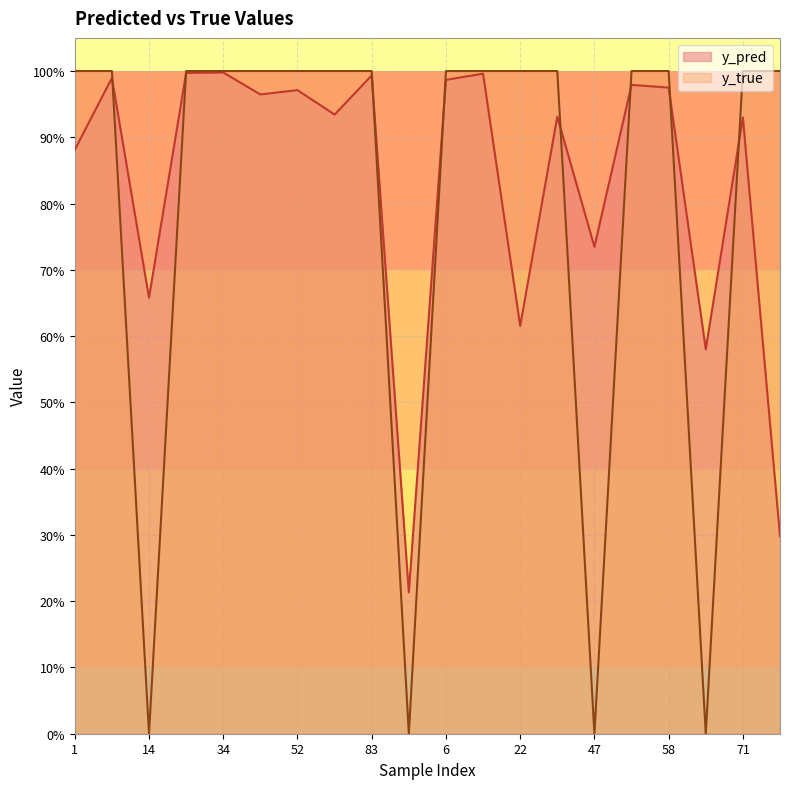

What is the label of the 4th point from the right?

58